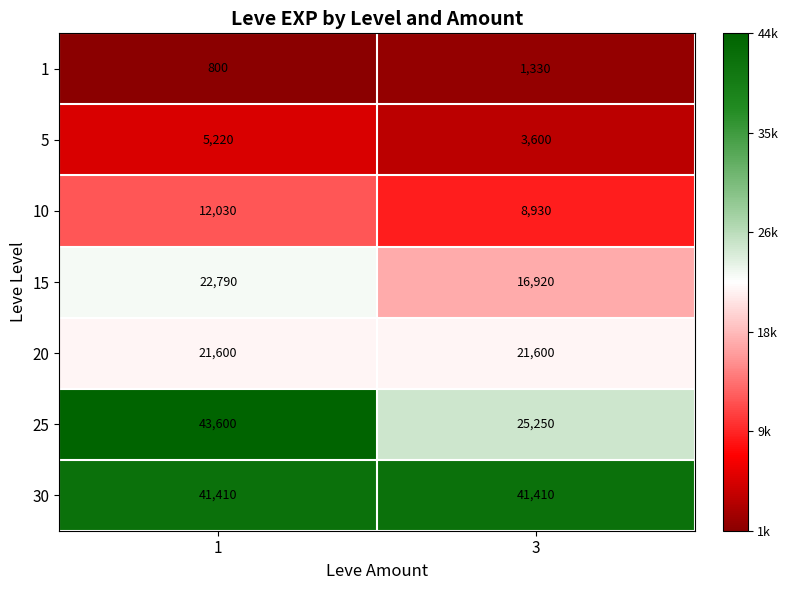

Which series changed the most between 1 and 3?

25